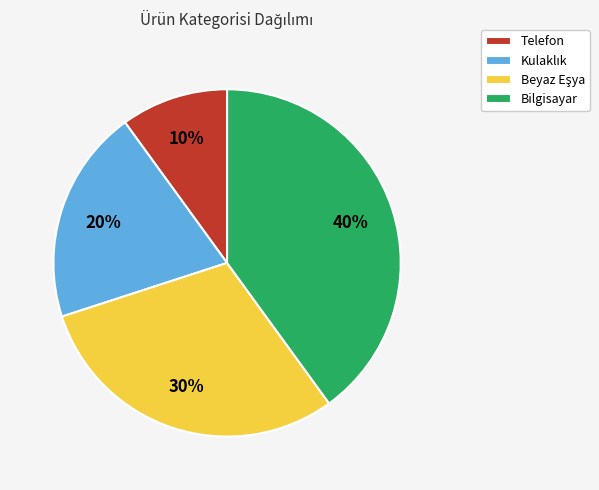

Is there any slice that represents more than half of the pie?

No